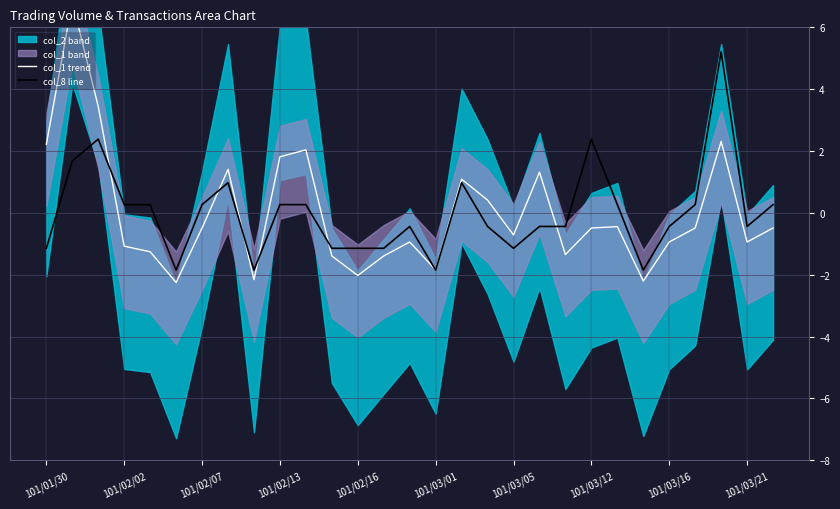

Does the chart have visible grid lines?

Yes